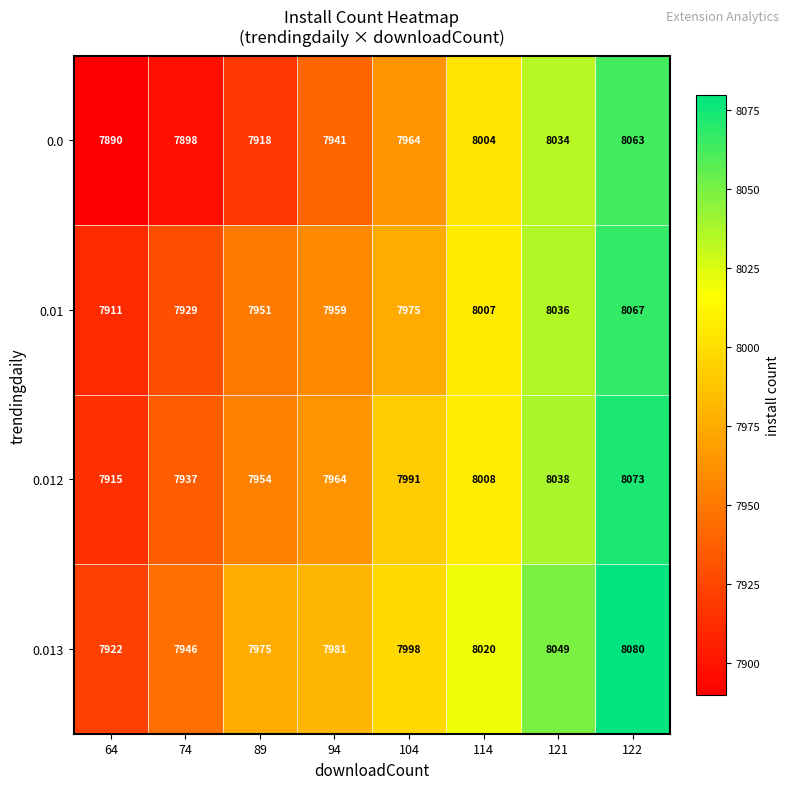

At how many categories does at least one series exceed 7979?

5